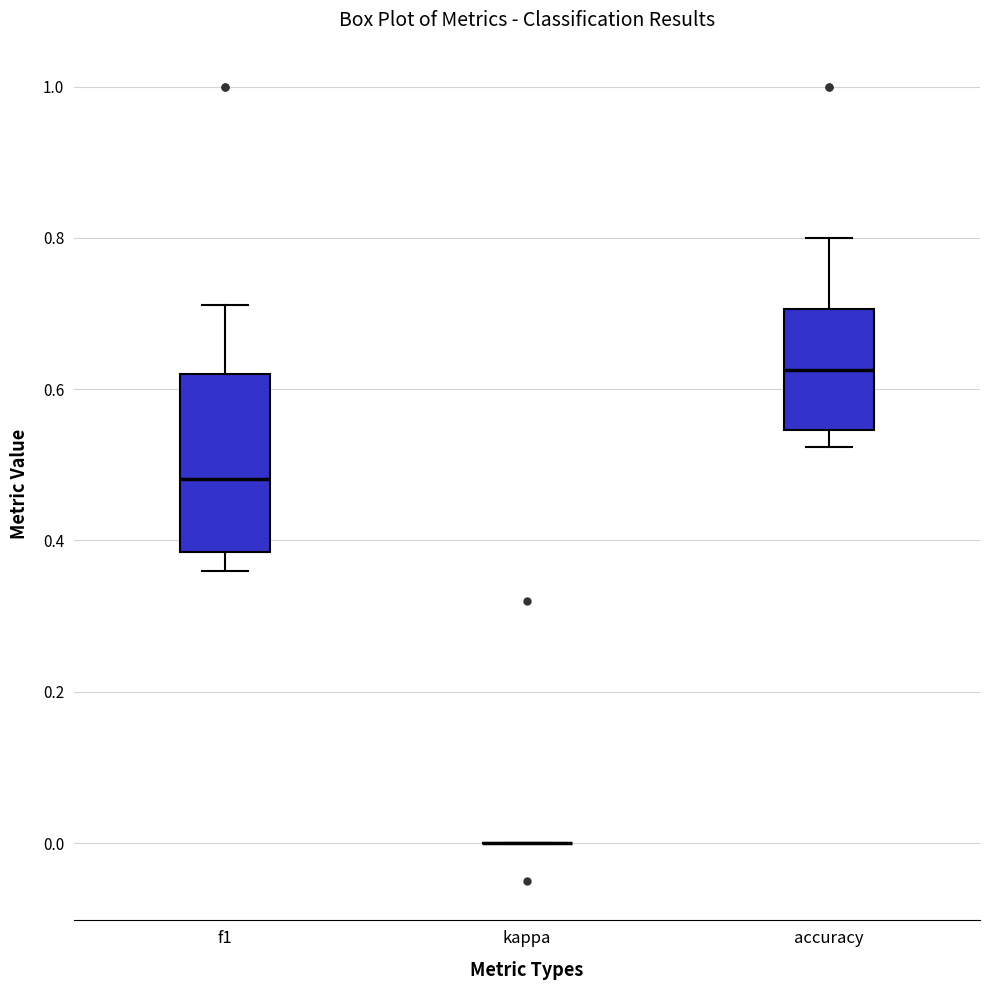

Which box is the tallest, from its lower edge to its upper edge?

f1